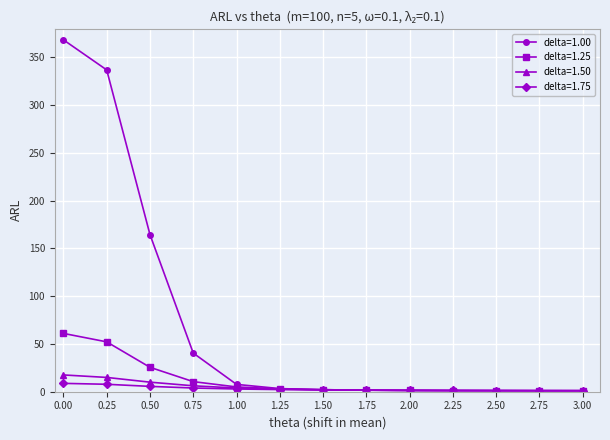

What is the value of the delta=1.25 point at the 4th from the left?

10.6